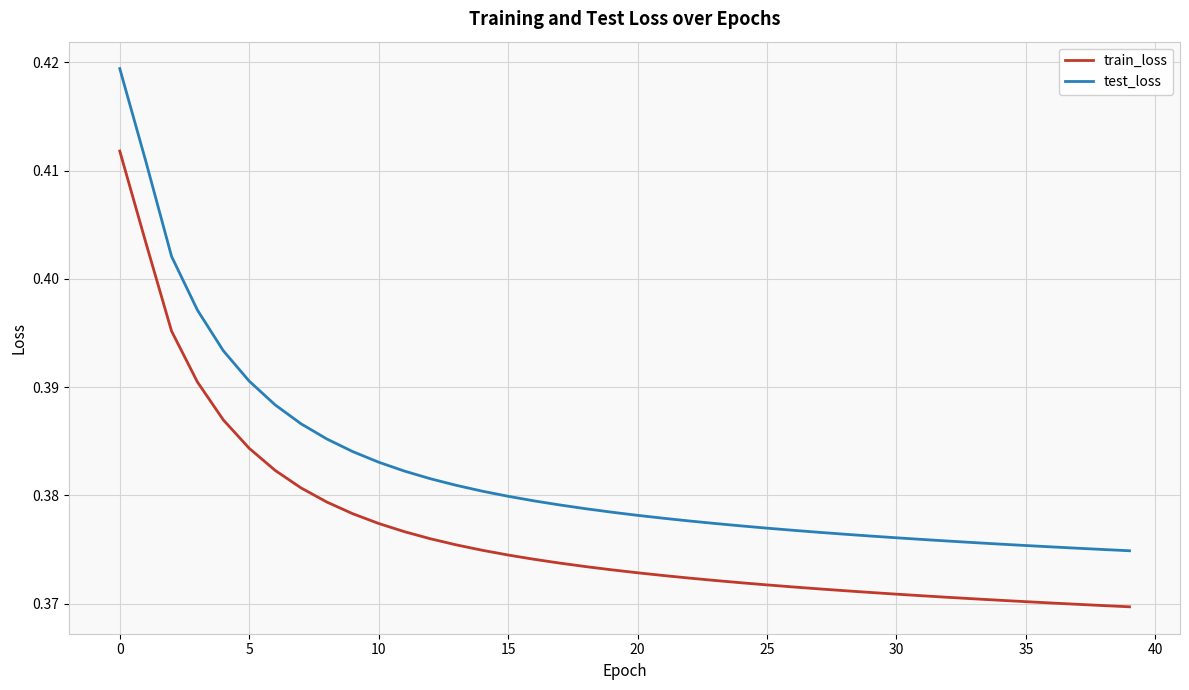

True or false: test_loss and train_loss cross at least once.

False